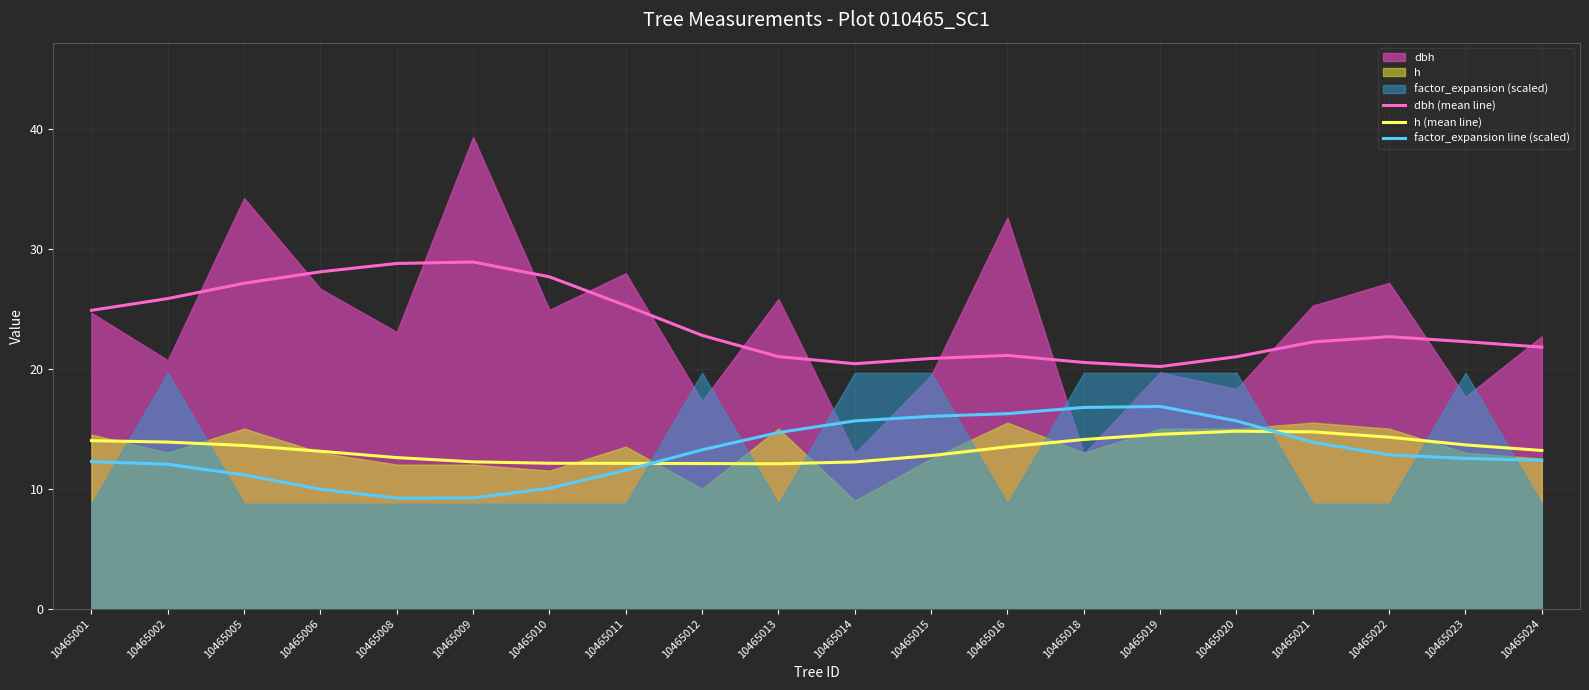

Which category has the lowest value across all series?

10465008